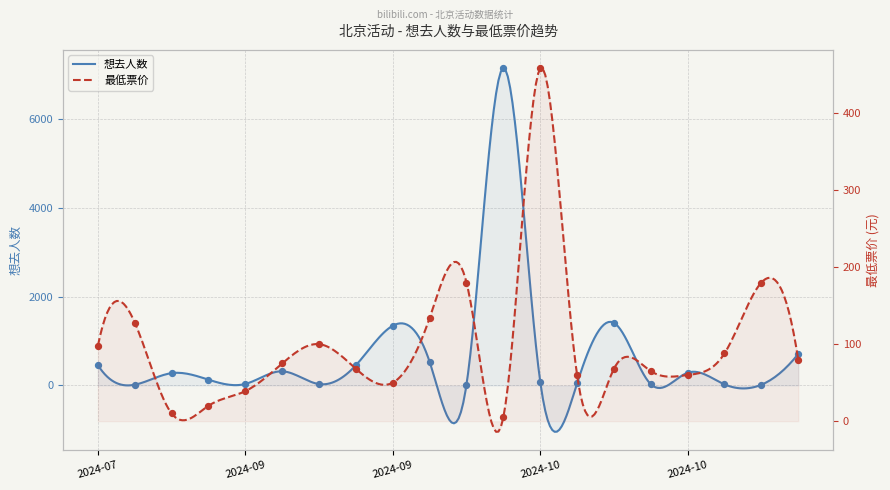

Which series has the largest total across all categories?

想去人数